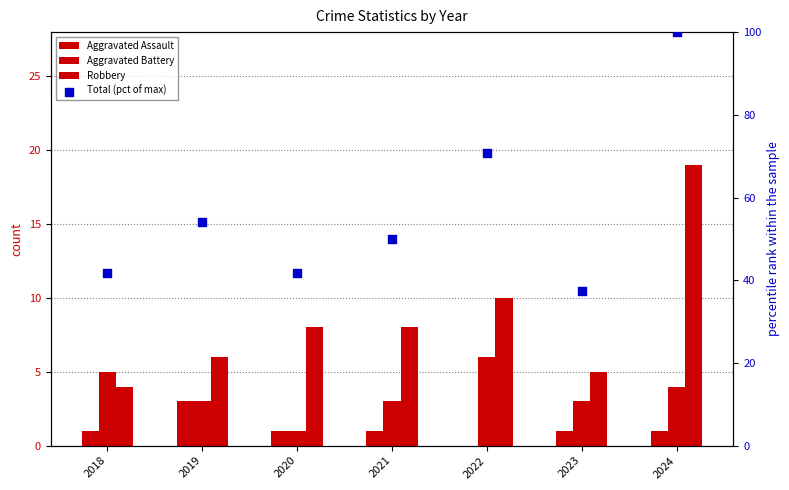

Is the value of Aggravated Battery at 2018 greater than the value of Robbery at 2018?

Yes